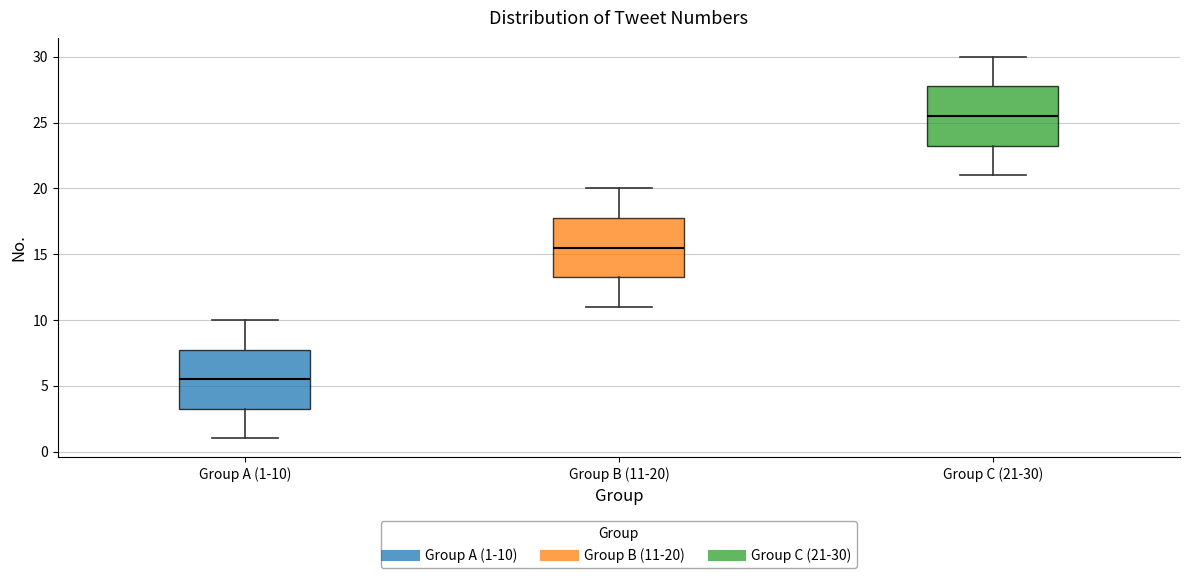

Where does the upper whisker of the box for Group B (11-20) end on the y-axis? The values are not printed on the chart, so give them approximately, as read against the axis.

20.0